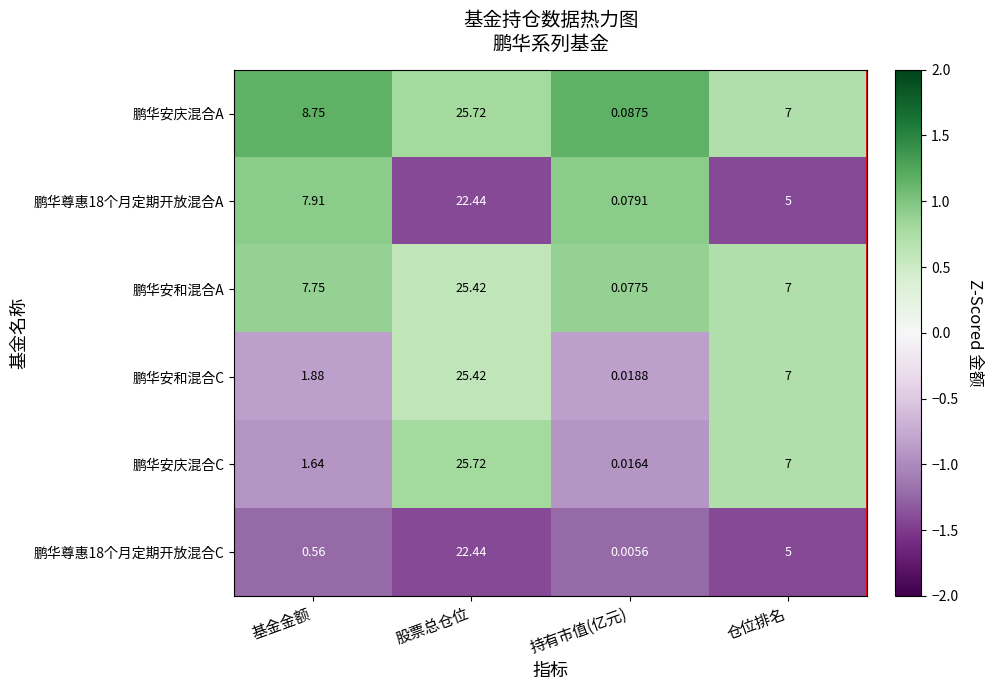

Which series has the widest spread of values?

鹏华安庆混合C